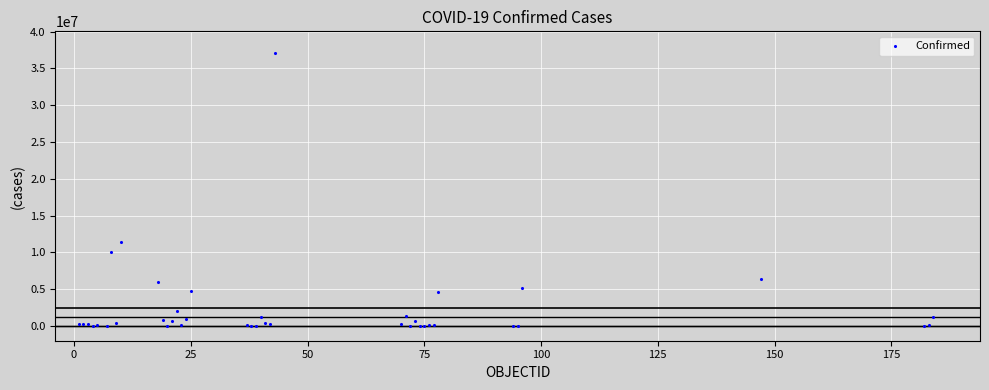

What Y value in the scatter plot is closest to 18535571?

11366361